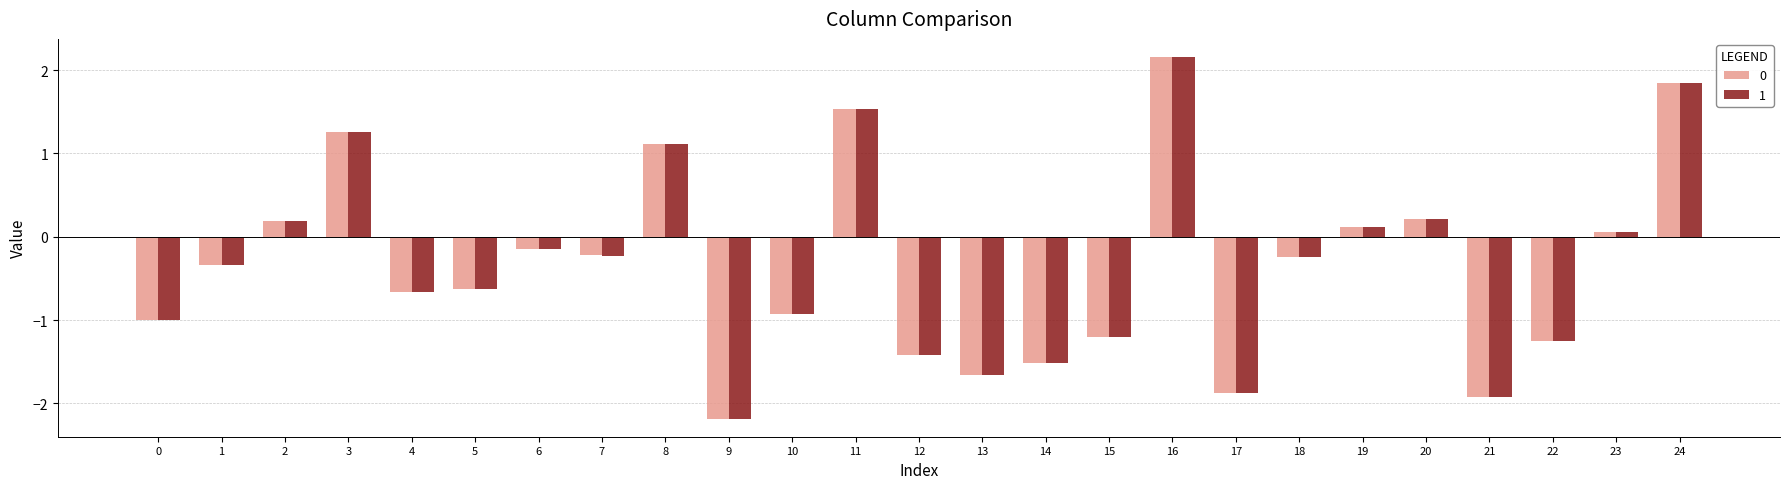

At which label does 0 reach its peak?

16